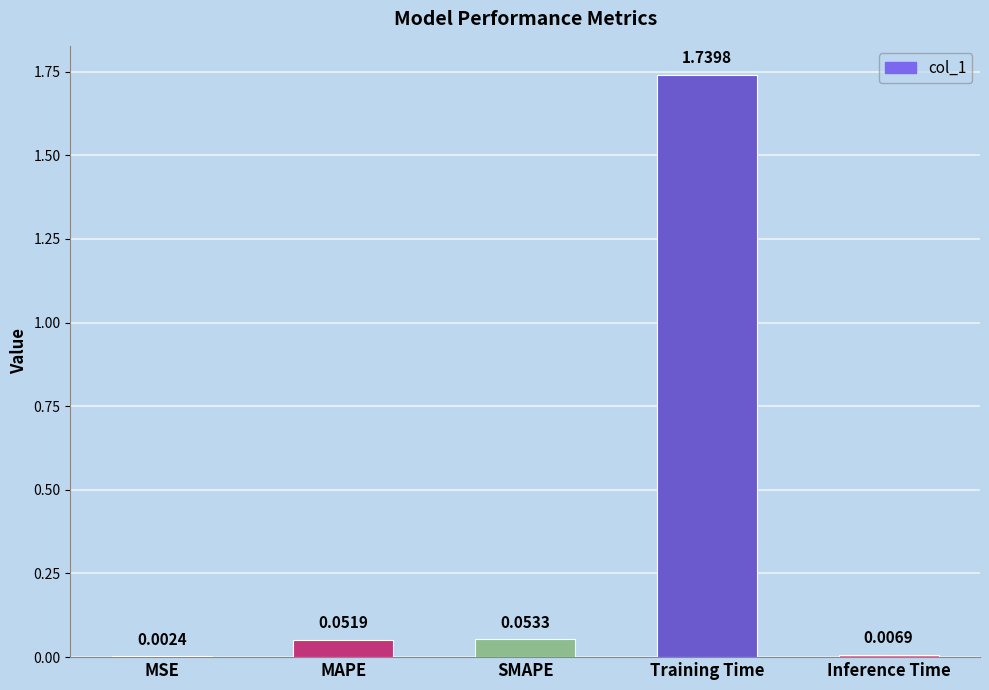

What is the sum of all values?

1.9